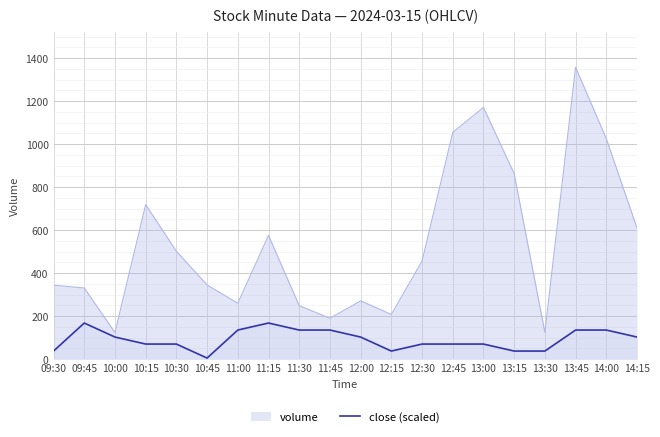

Rank the series by their average value, from lowest to highest.

close (scaled), volume